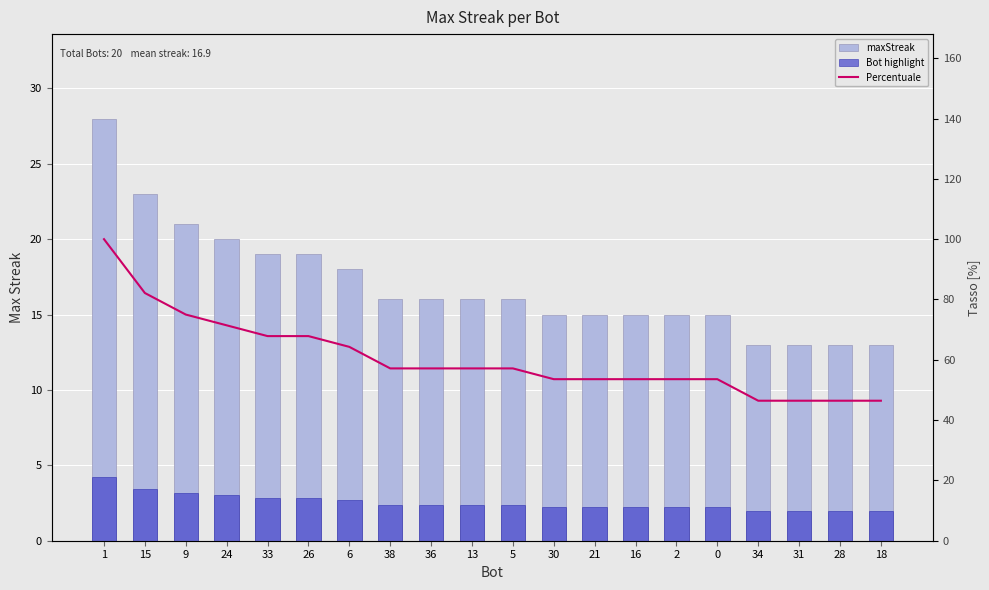

Reading left to right, extract all data points from this chart.

maxStreak: 1=28.0	15=23.0	9=21.0	24=20.0	33=19.0	26=19.0	6=18.0	38=16.0	36=16.0	13=16.0	5=16.0	30=15.0	21=15.0	16=15.0	2=15.0	0=15.0	34=13.0	31=13.0	28=13.0	18=13.0
Bot highlight: 1=4.2	15=3.4	9=3.1	24=3.0	33=2.9	26=2.9	6=2.7	38=2.4	36=2.4	13=2.4	5=2.4	30=2.2	21=2.2	16=2.2	2=2.2	0=2.2	34=1.9	31=1.9	28=1.9	18=1.9
Percentuale: 1=100.0	15=82.1	9=75.0	24=71.4	33=67.9	26=67.9	6=64.3	38=57.1	36=57.1	13=57.1	5=57.1	30=53.6	21=53.6	16=53.6	2=53.6	0=53.6	34=46.4	31=46.4	28=46.4	18=46.4